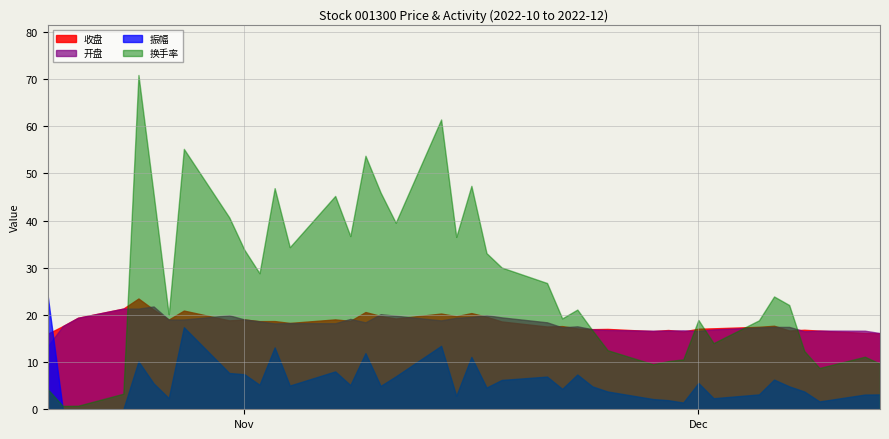

At which label does 开盘 reach its minimum?

2022-10-19